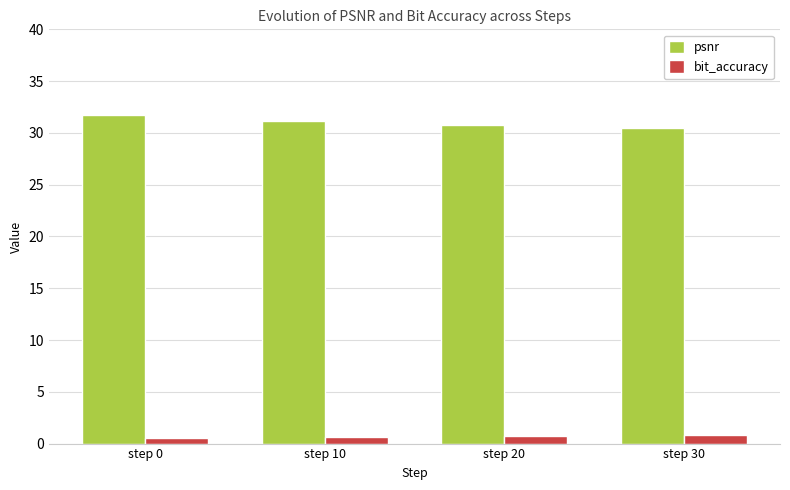

What is the average value of the psnr series?

31.0